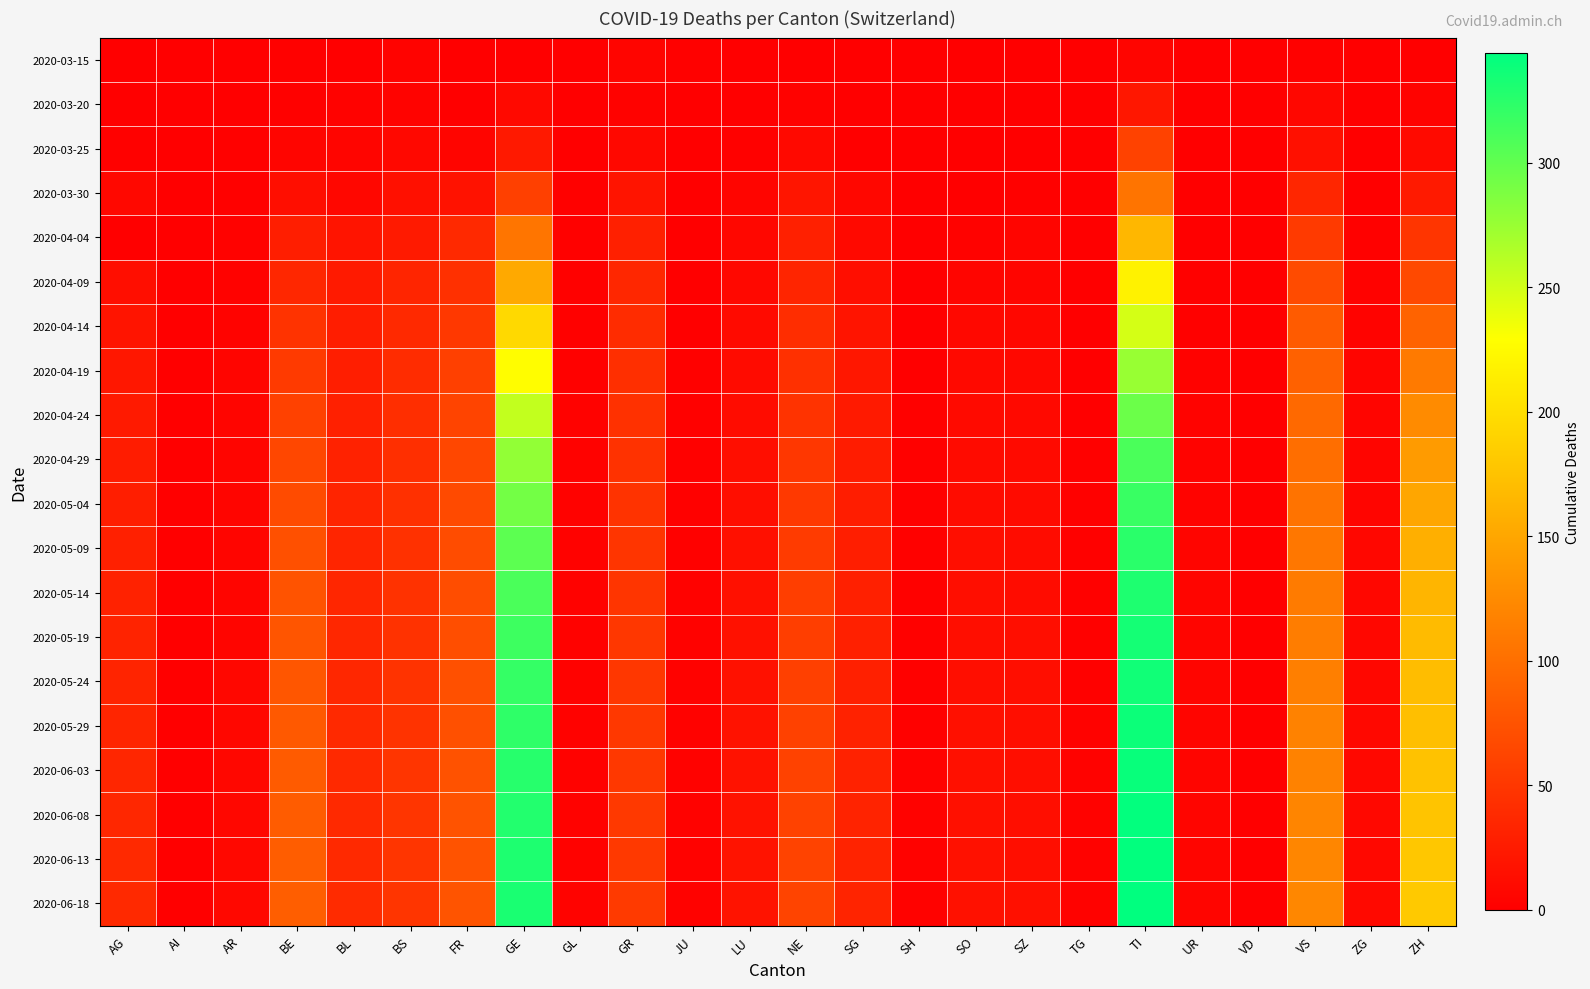

At how many categories does at least one series exceed 6?

17